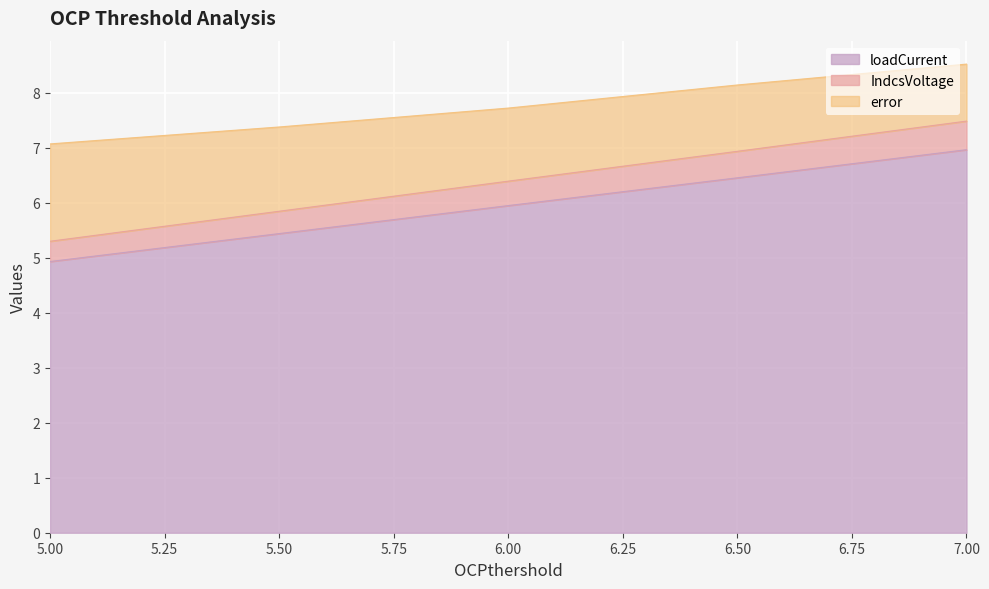

What is the difference between the second highest and minimum values in the IndcsVoltage series?

1.6